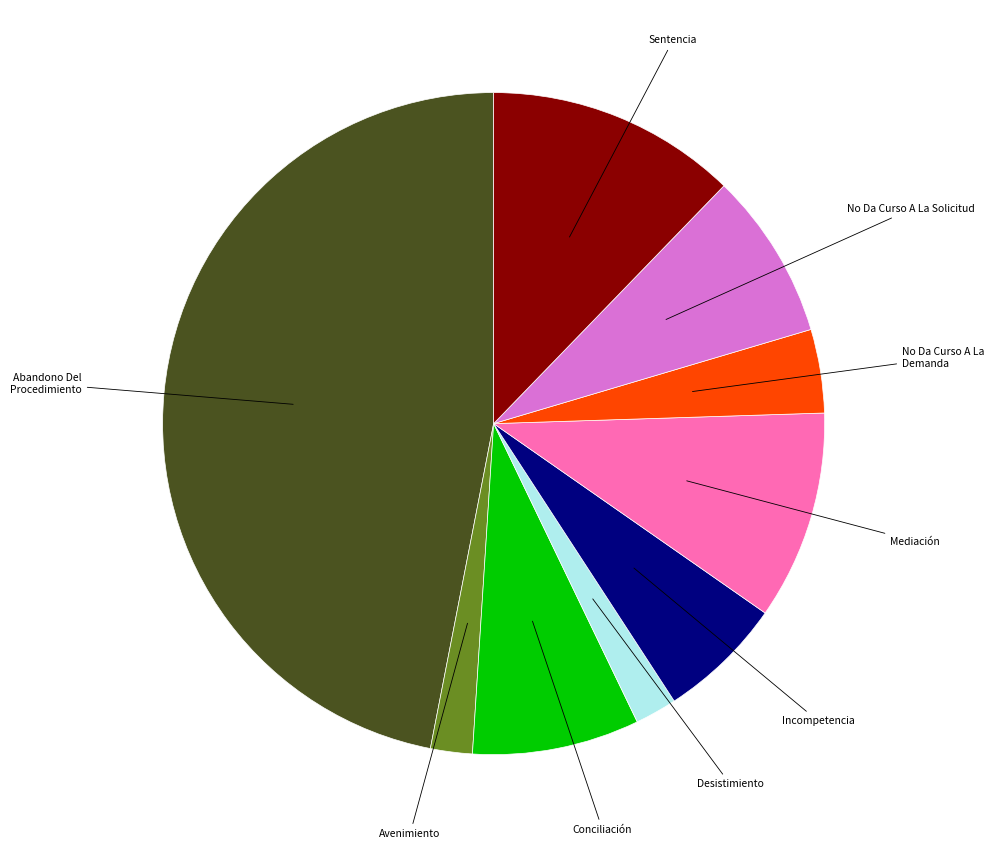

Is there a majority slice in this chart?

No